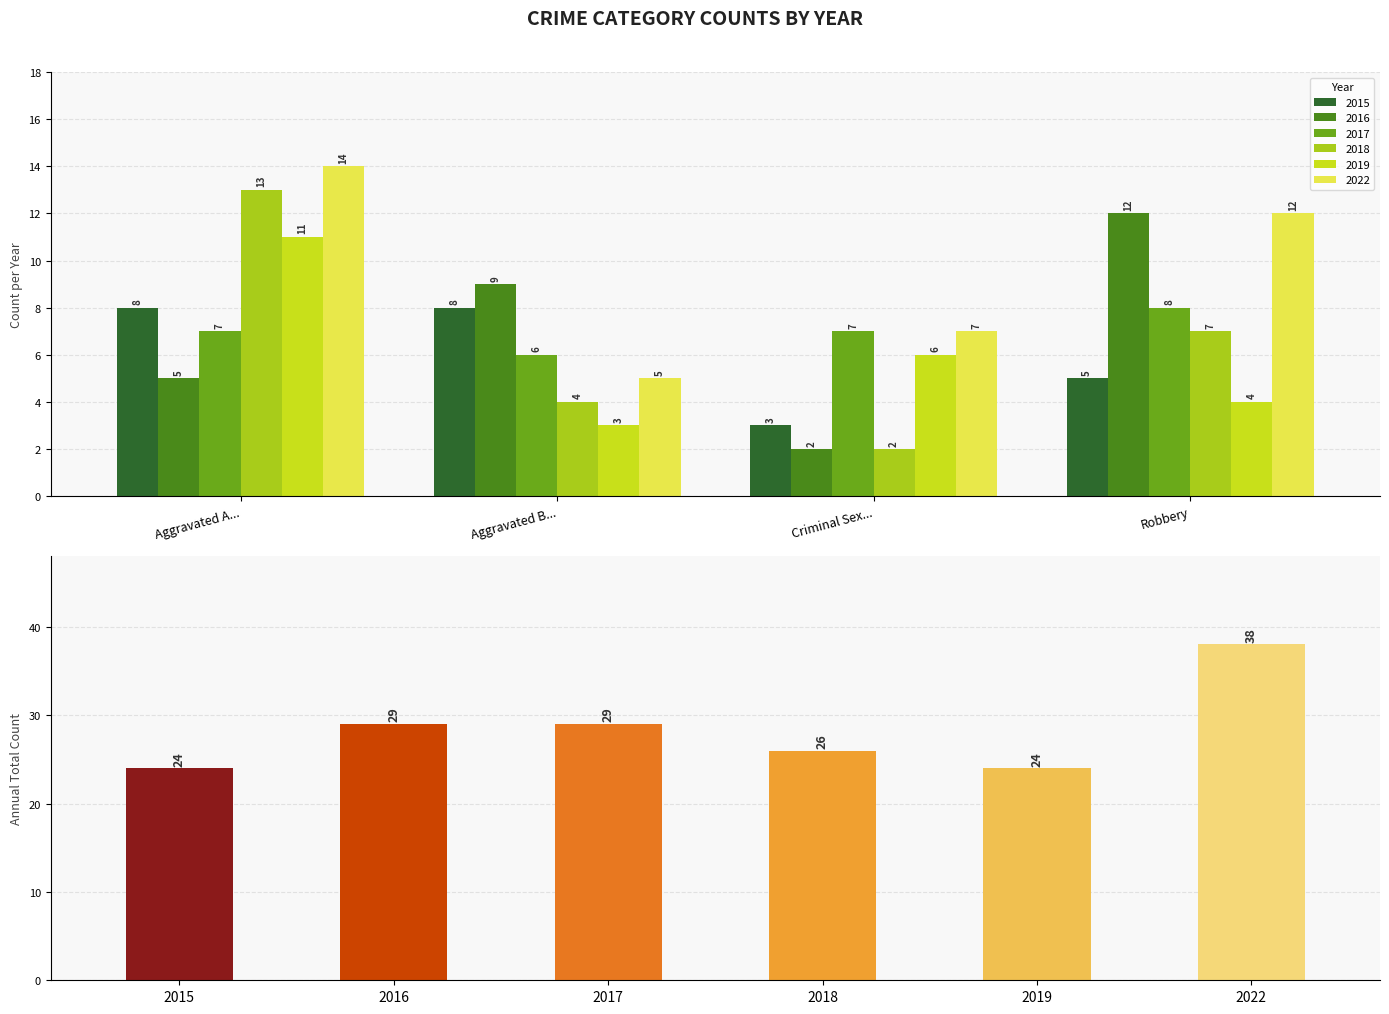

What is the lowest value of the 2017 series?

6